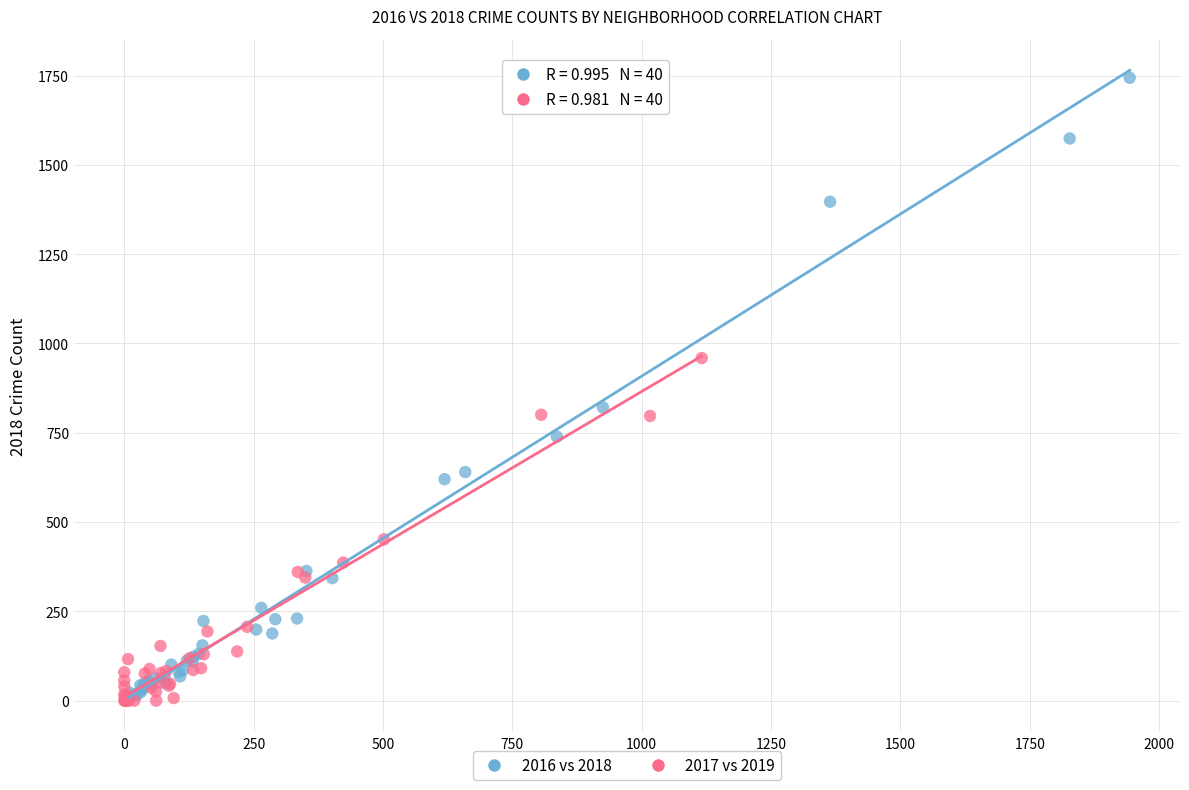

Which series has the widest spread of Y values?

2016 vs 2018